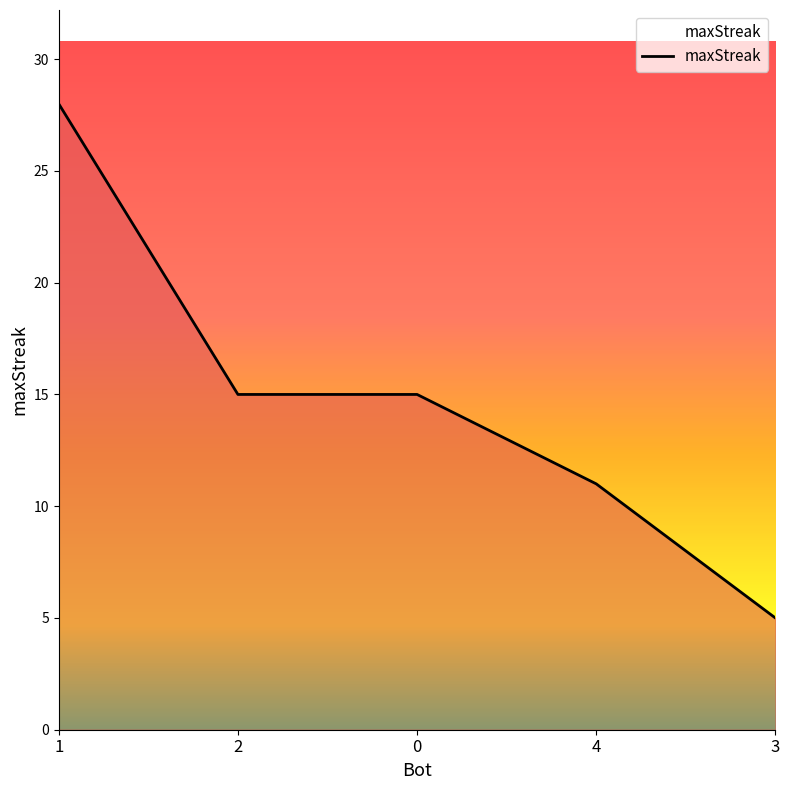

What is the average value?

15